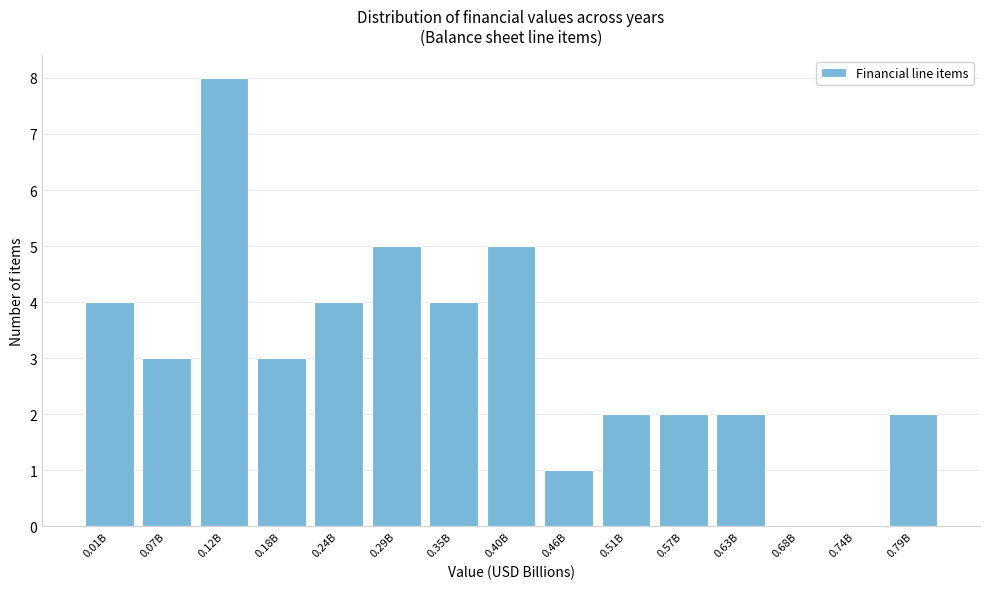

Reading left to right, list all the values displayed in this chart.

0.01B=4	0.07B=3	0.12B=8	0.18B=3	0.24B=4	0.29B=5	0.35B=4	0.40B=5	0.46B=1	0.51B=2	0.57B=2	0.63B=2	0.68B=0	0.74B=0	0.79B=2